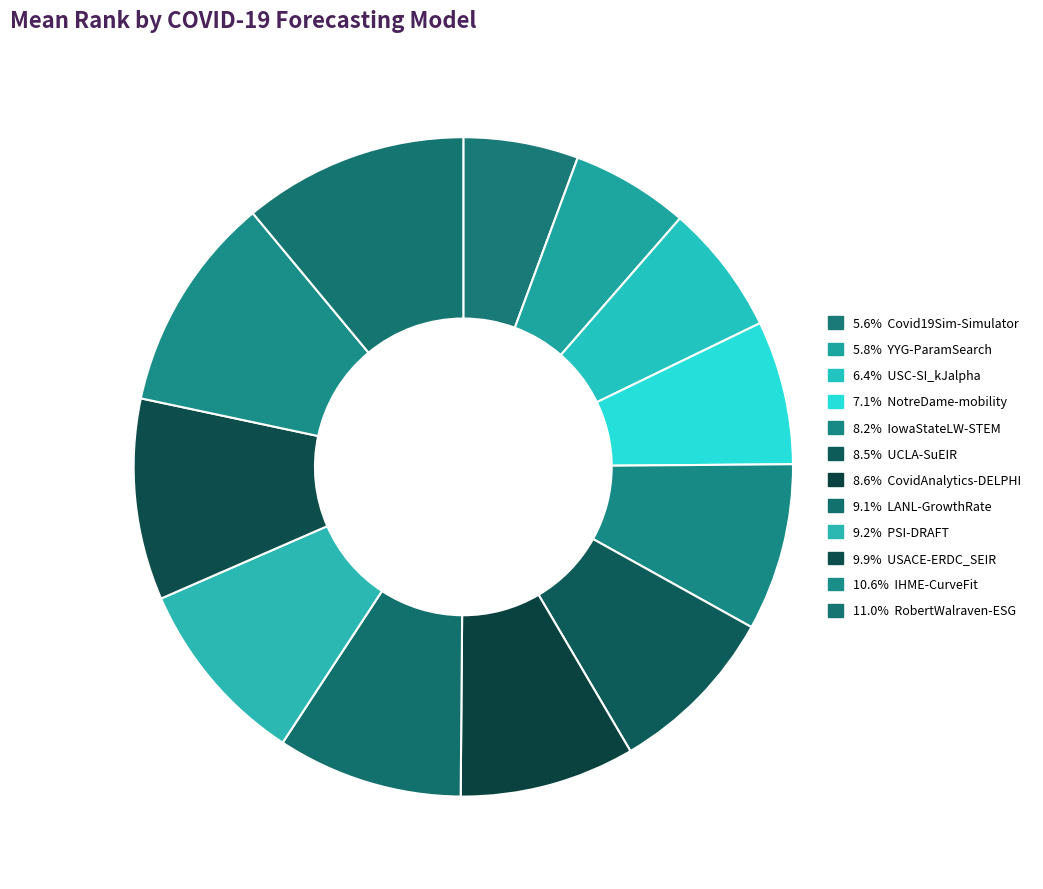

How many segments does this pie chart have?

12